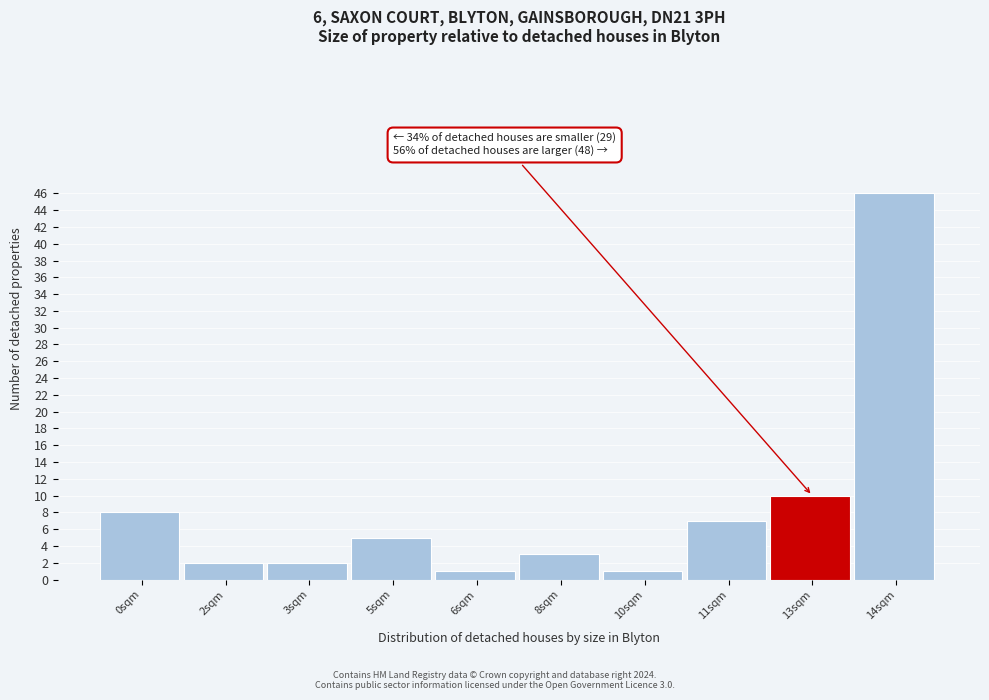

Reading right to left, what are all the values shown in this chart?

46	10	7	1	3	1	5	2	2	8